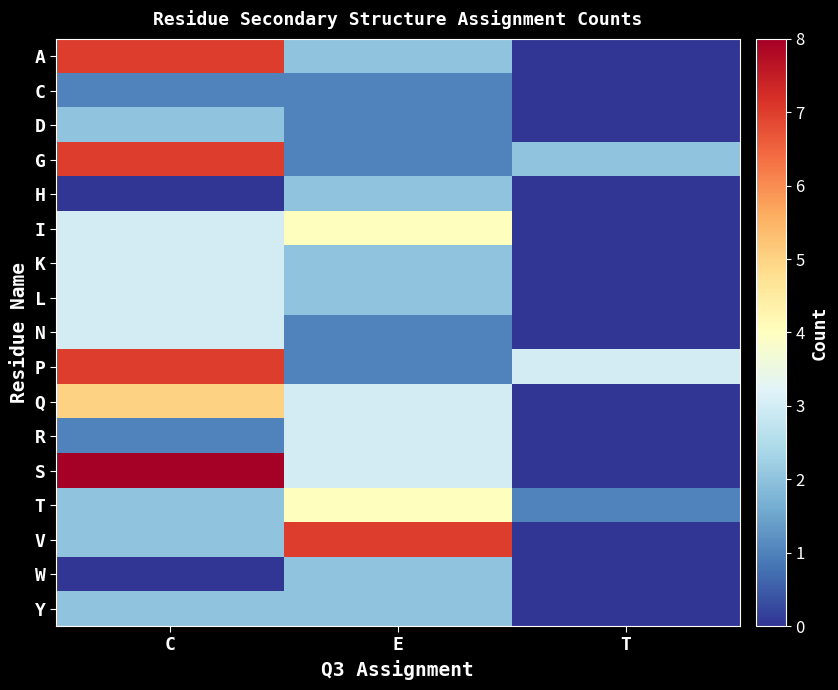

Which label corresponds to the largest value in the chart?

C